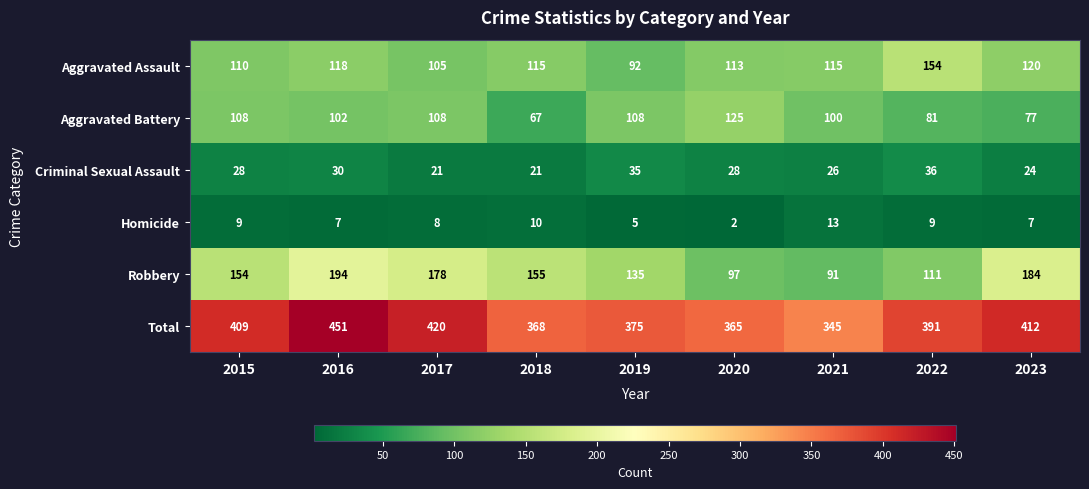

Which series has the largest total across all categories?

Total